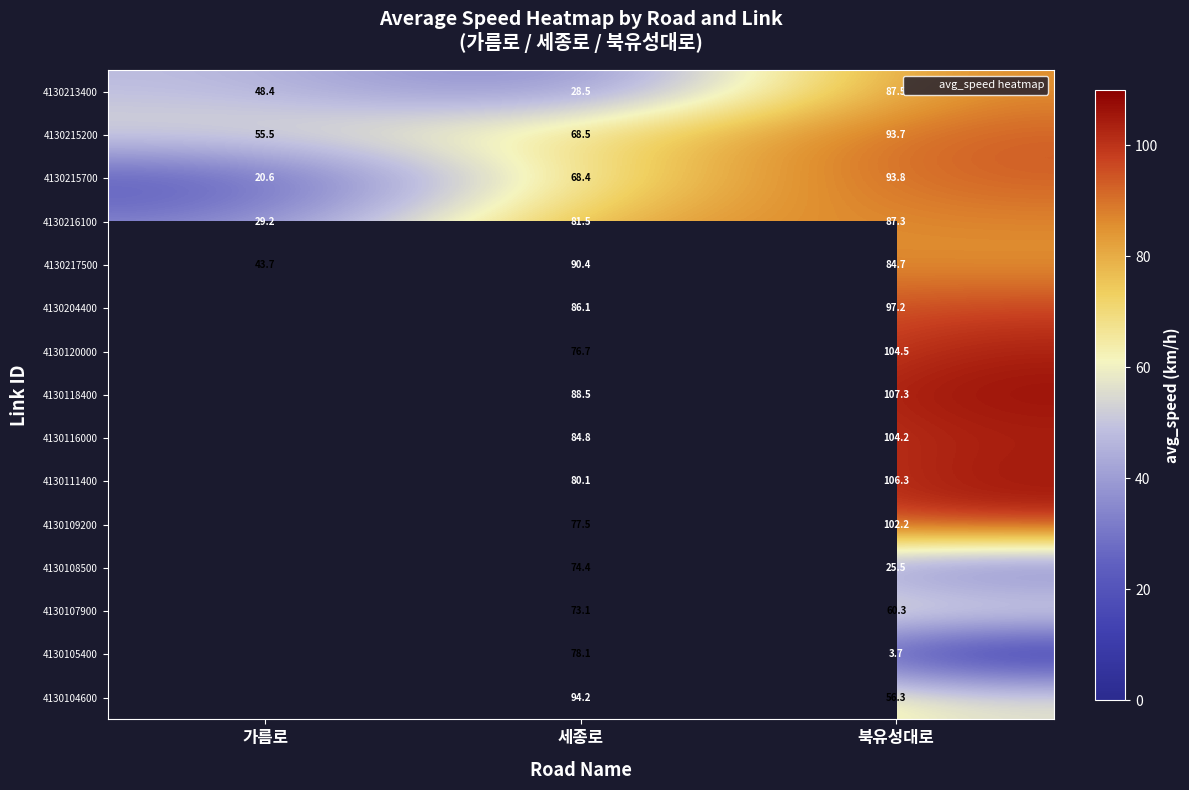

At how many categories does at least one series exceed 23?

3